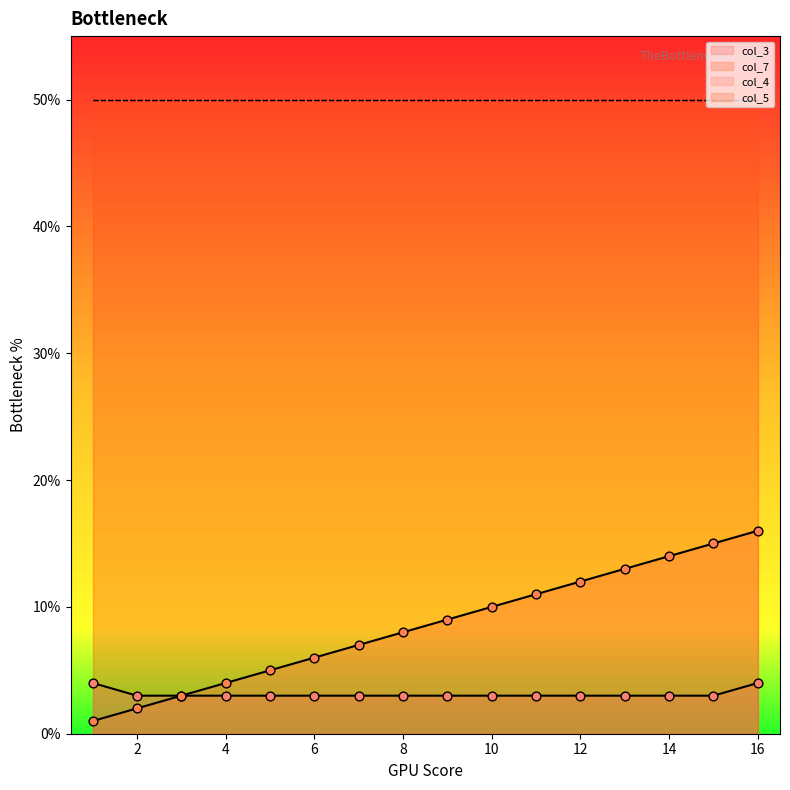

Which series contains the lowest Y value?

col_7